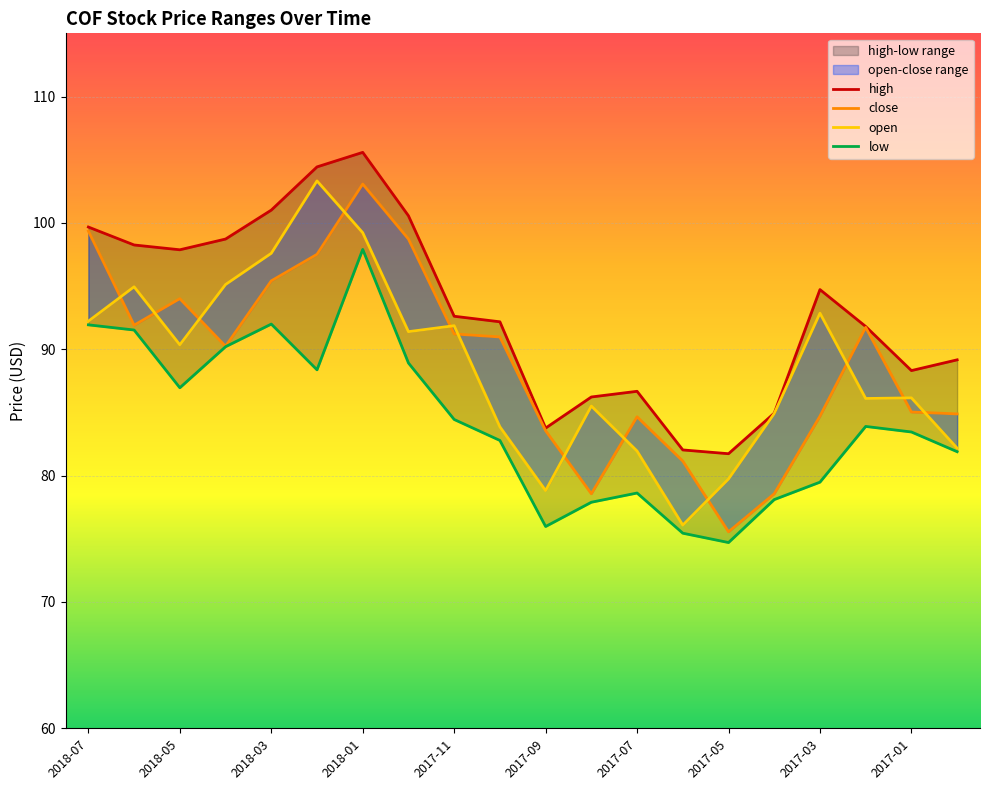

Does the chart display data point markers on the line(s)?

No